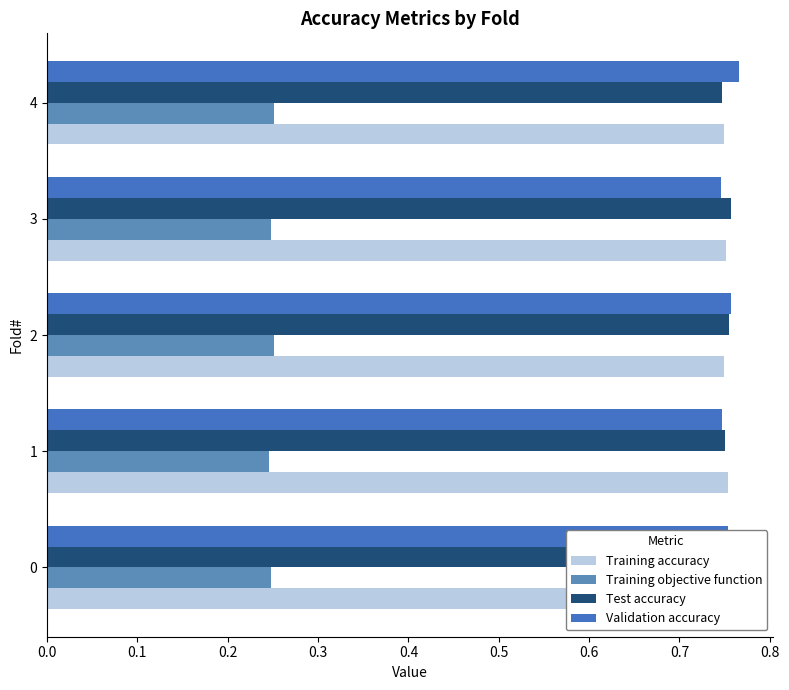

What is the value of the Test accuracy bar at the 3rd from the left?

0.8